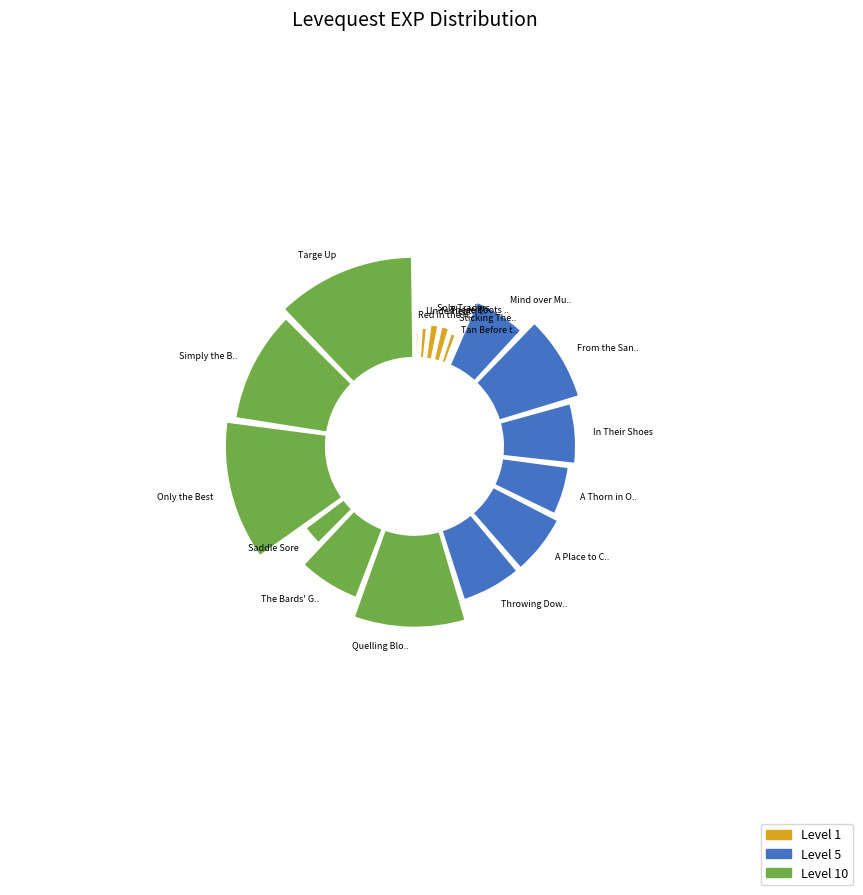

To the nearest percent, what is the difference between the A Thorn in One's Hide and Sole Traders slice percentages?

4%